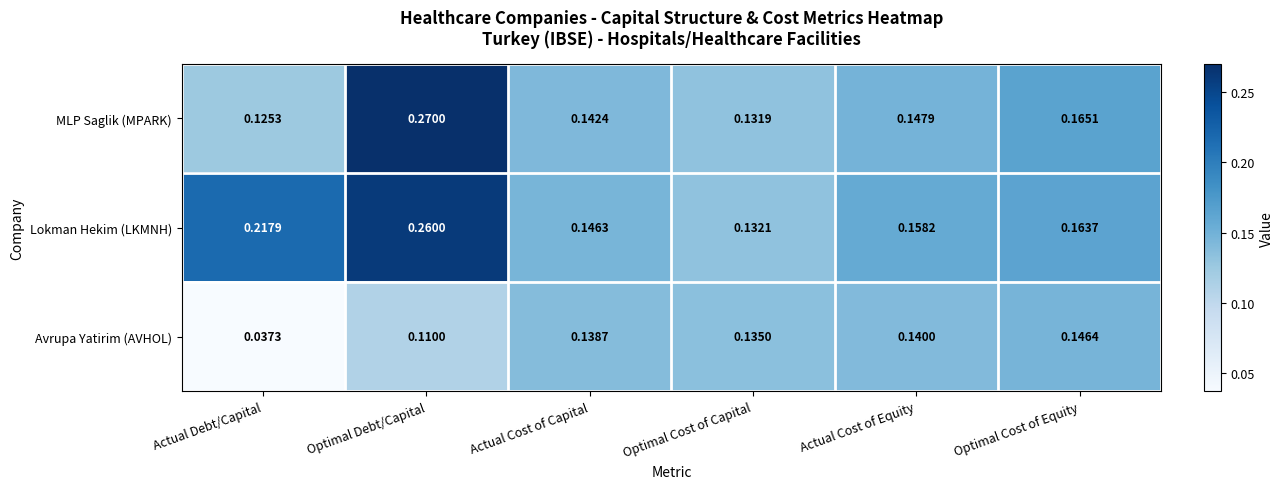

Which series has the widest spread of values?

MLP Saglik (MPARK)